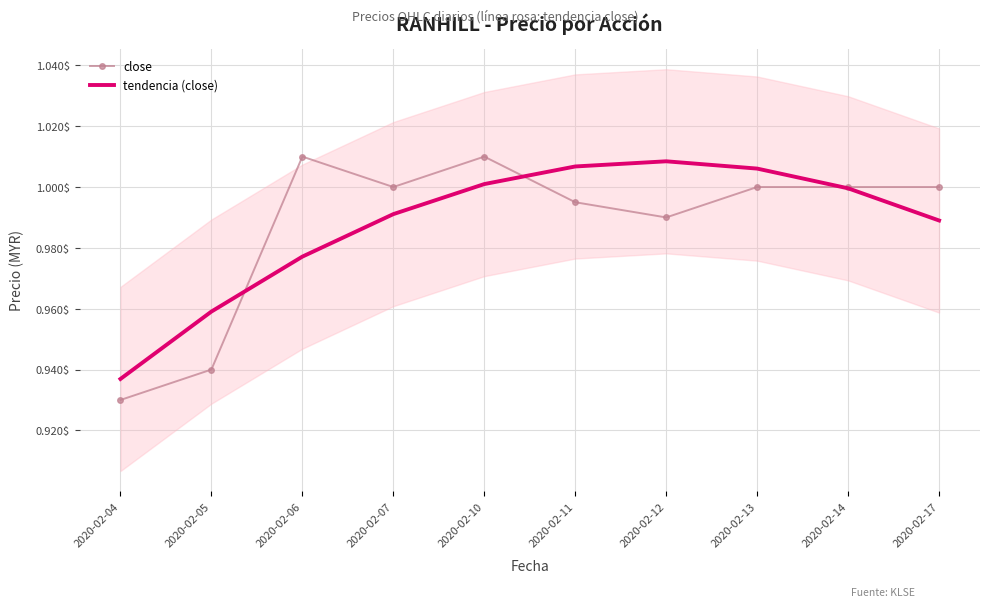

How many interior local peaks does the tendencia (close) series have?

1